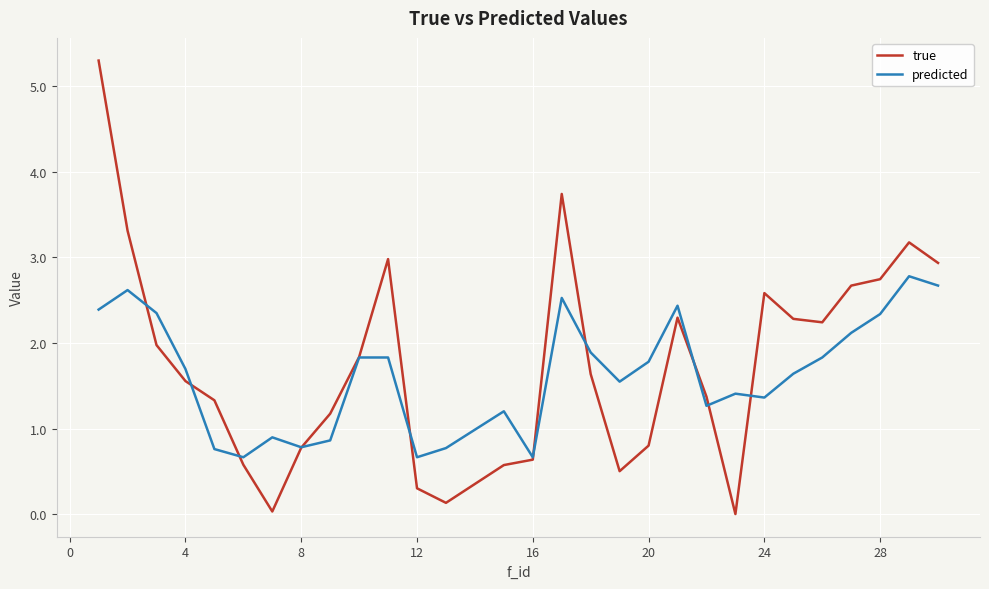

Which series has the largest range (max minus min)?

true